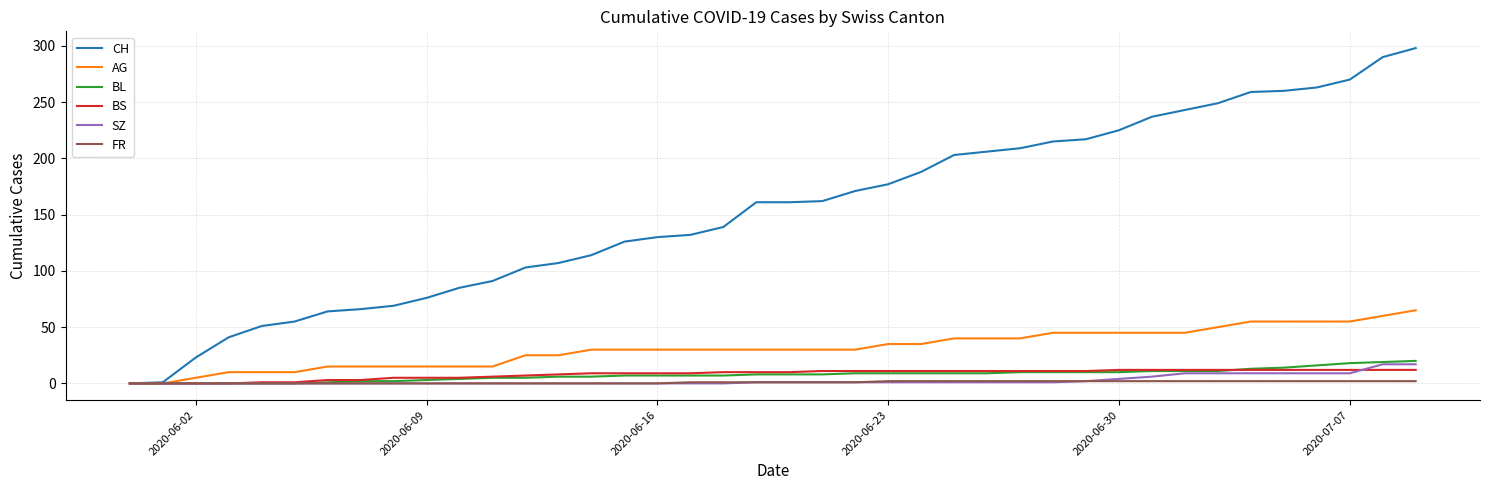

Which series has the widest spread of values?

CH